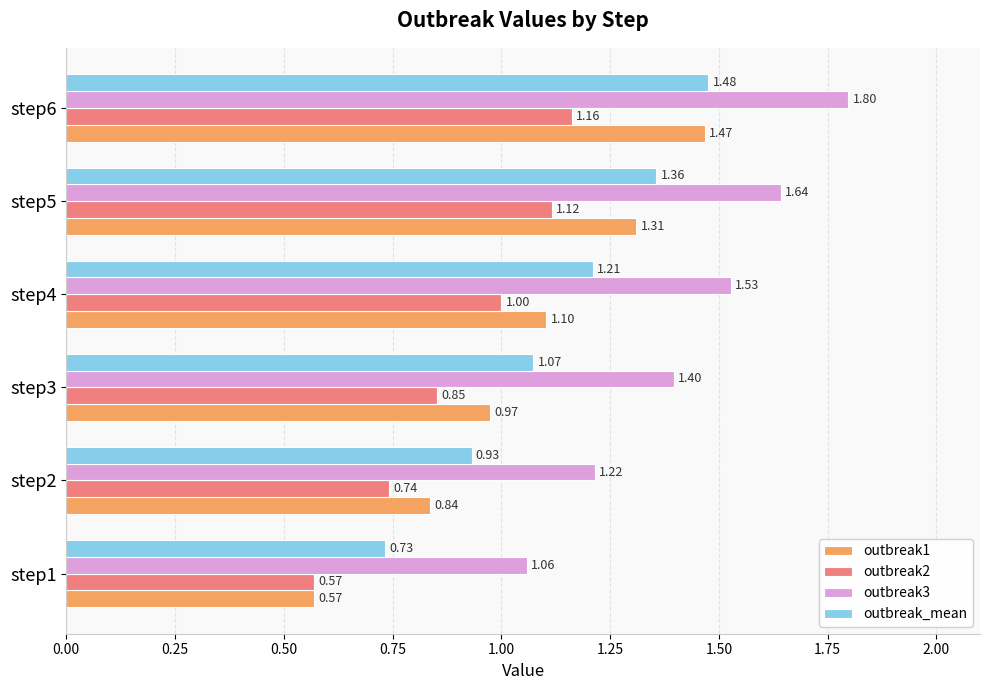

Rank the series by their average value, from highest to lowest.

outbreak3, outbreak_mean, outbreak1, outbreak2